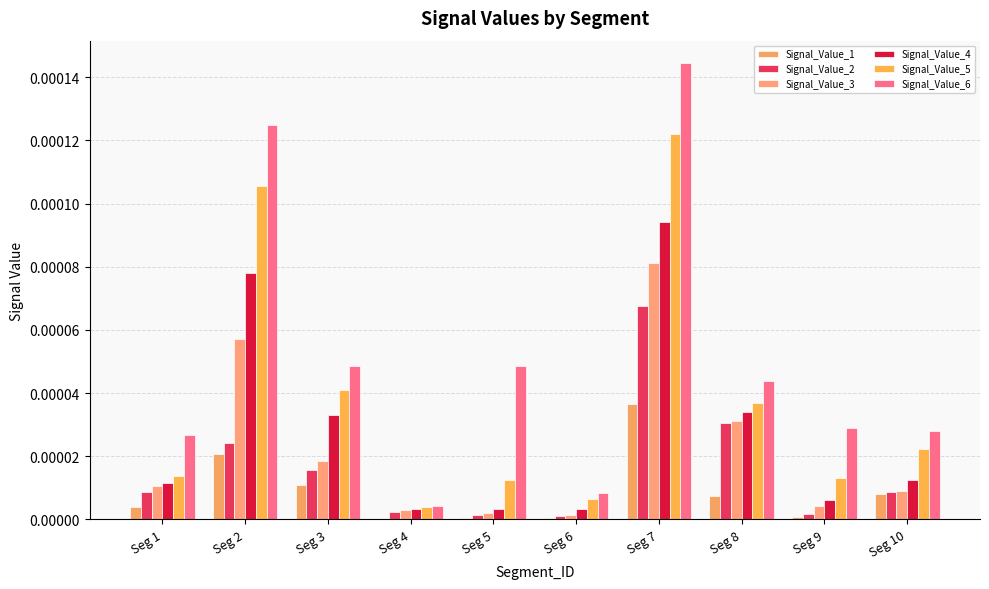

Which series changed the most between Seg 8 and Seg 10?

Signal_Value_3